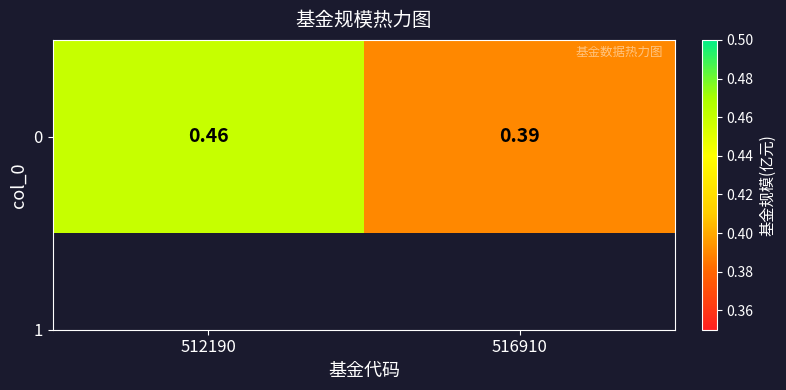

Reading left to right, list all the values displayed in this chart.

512190=0.5	516910=0.4